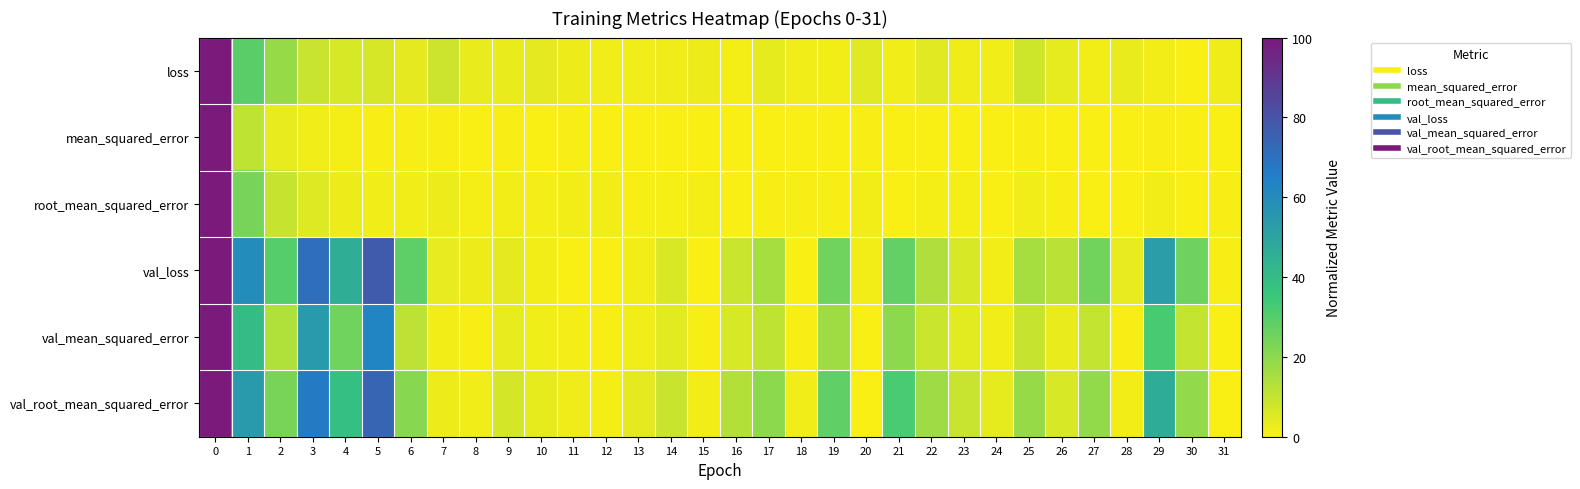

Which series has the largest range (max minus min)?

loss